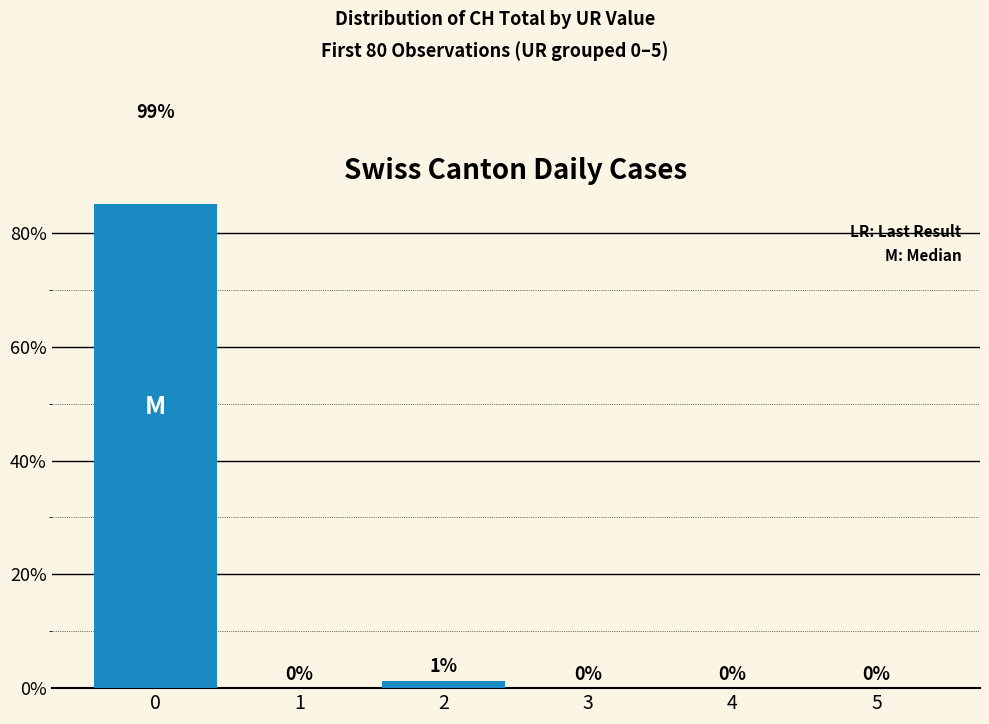

How many values are above zero?

2